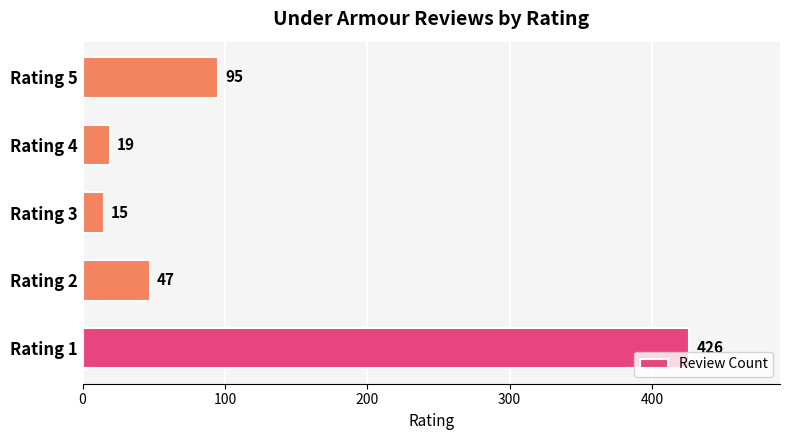

List the labels in order of value, smallest first.

Rating 3, Rating 4, Rating 2, Rating 5, Rating 1